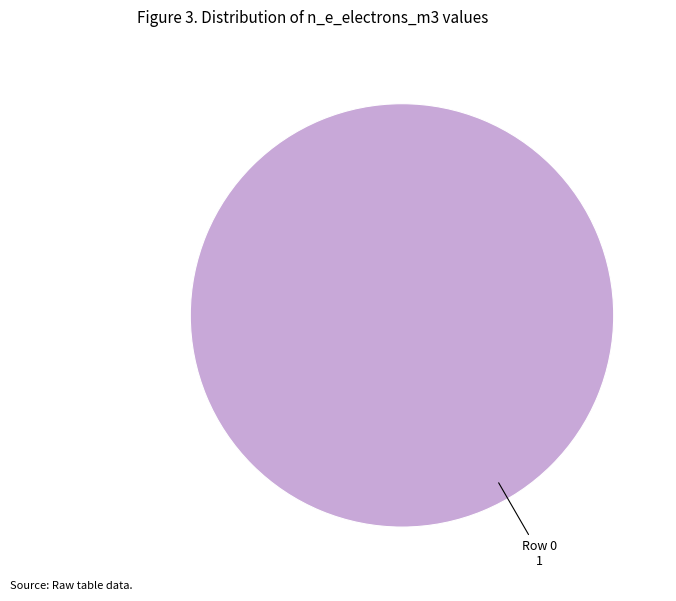

Is it true that Row 0 is 100% of the pie?

True